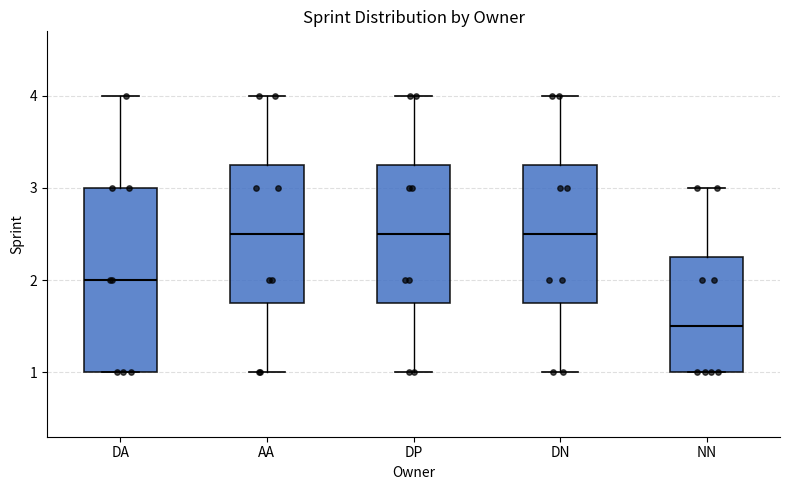

Where does the median line of the box for DP sit on the y-axis? The values are not printed on the chart, so give them approximately, as read against the axis.

2.5